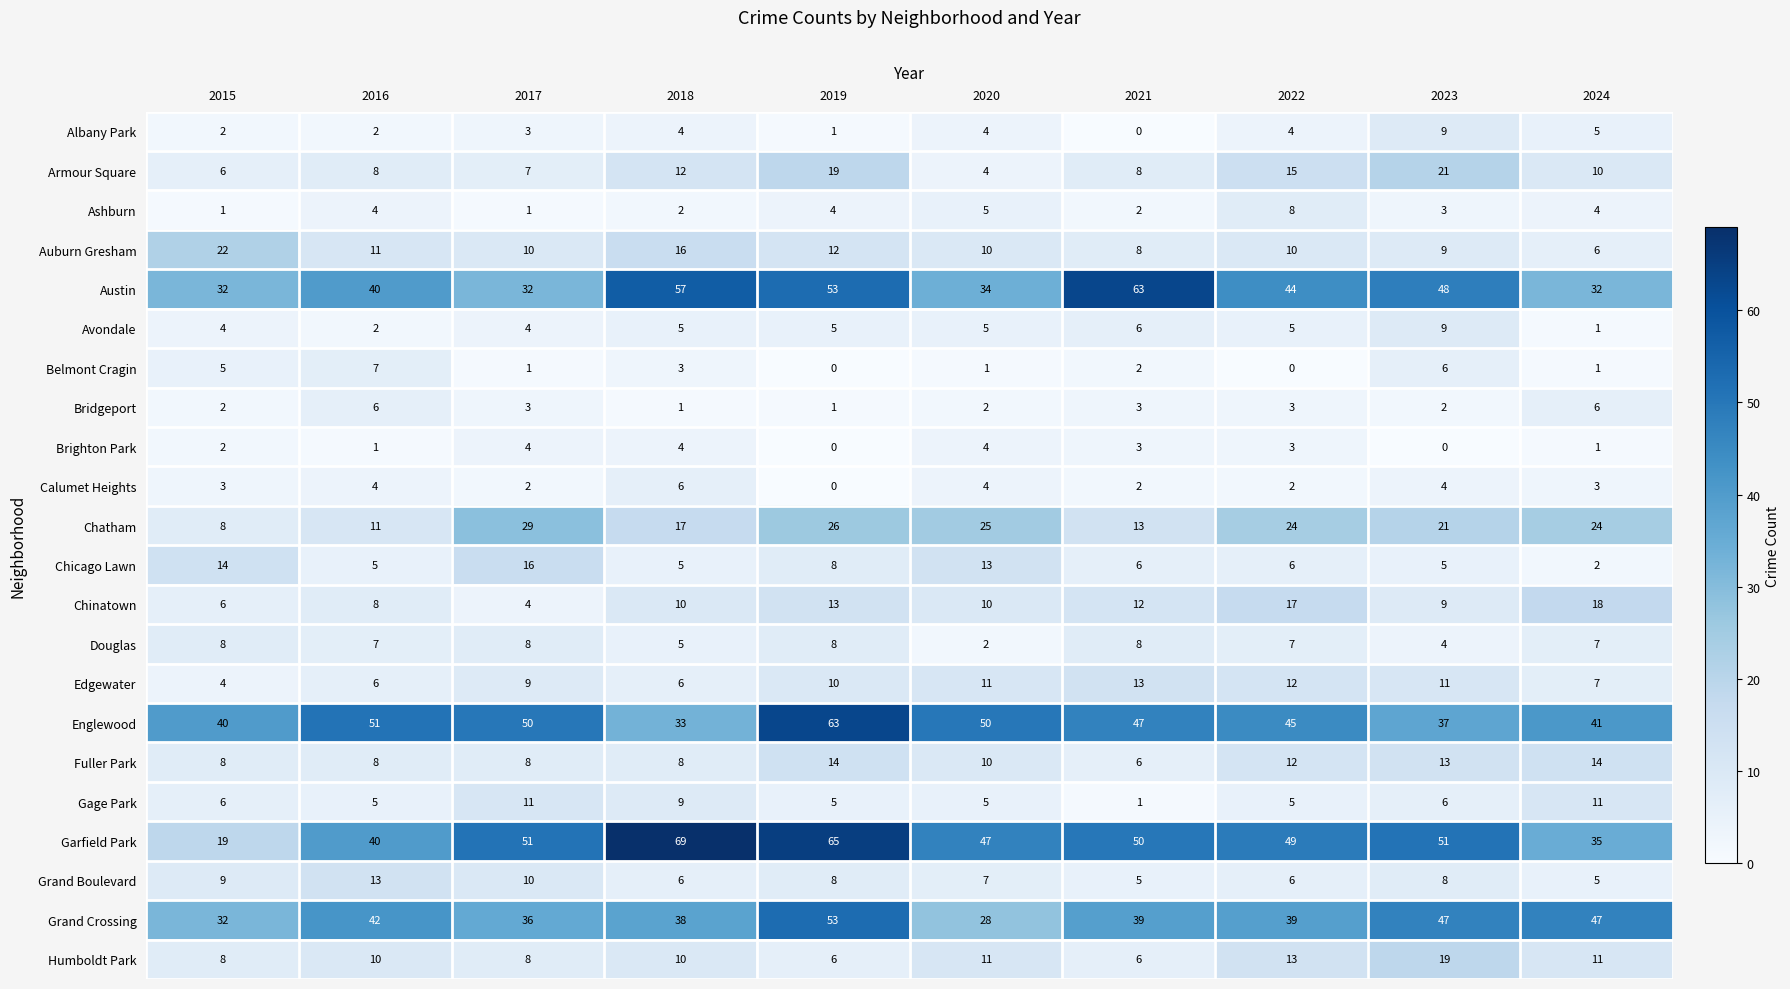

What is the difference between the maximum and second lowest values in the Albany Park series?

8